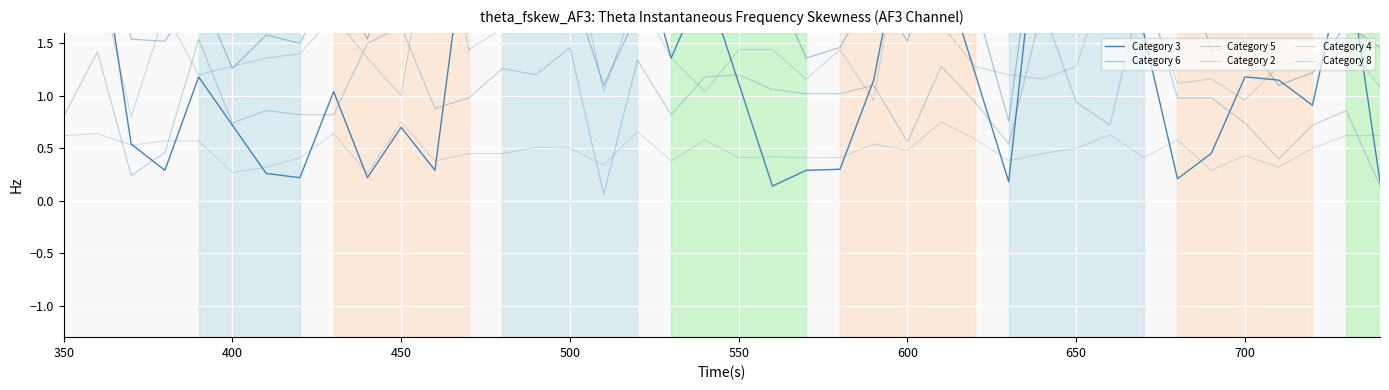

At which label does Category 3 first exceed 1?

350